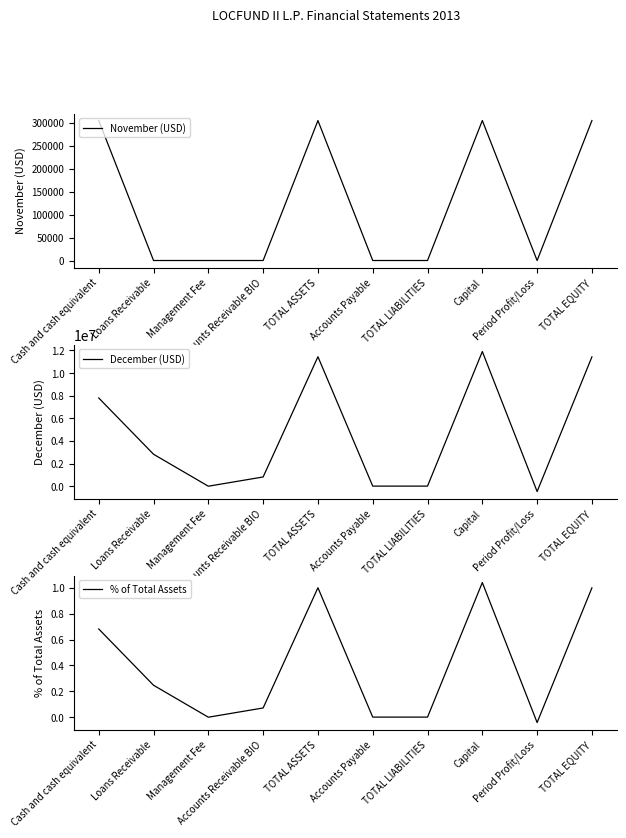

Which series has the largest range (max minus min)?

December (USD)